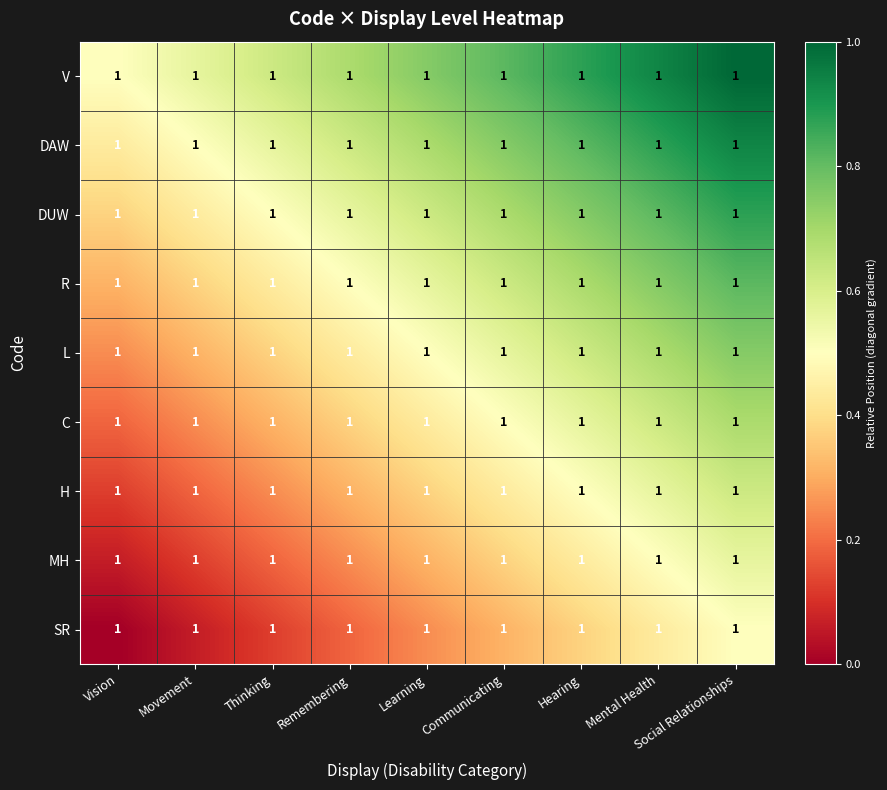

At which category is the sum across all series the highest?

Social Relationships